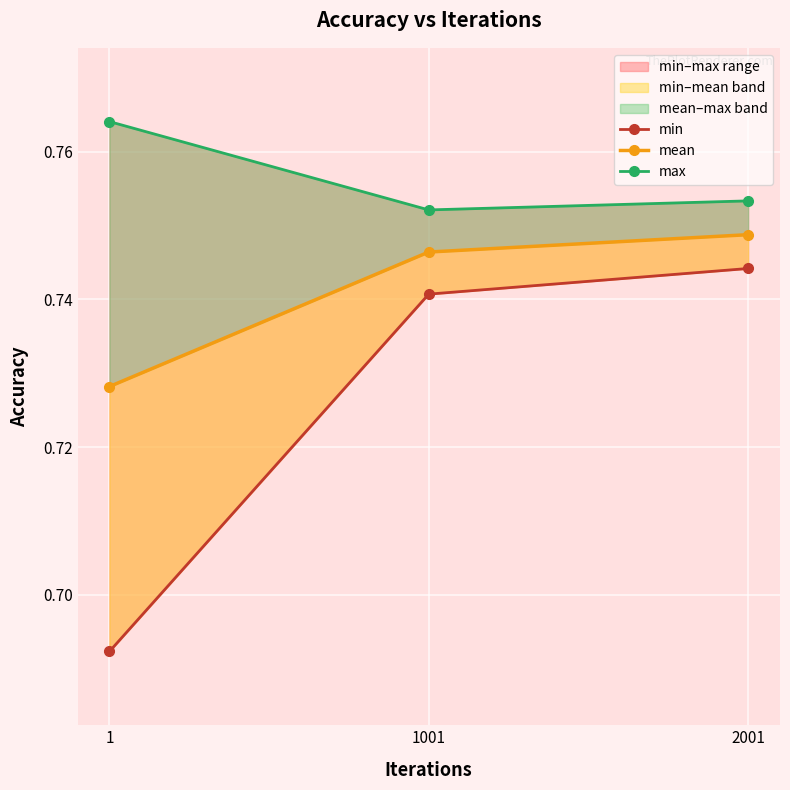

The max series shows 1.2 at 1001. True or false?

False